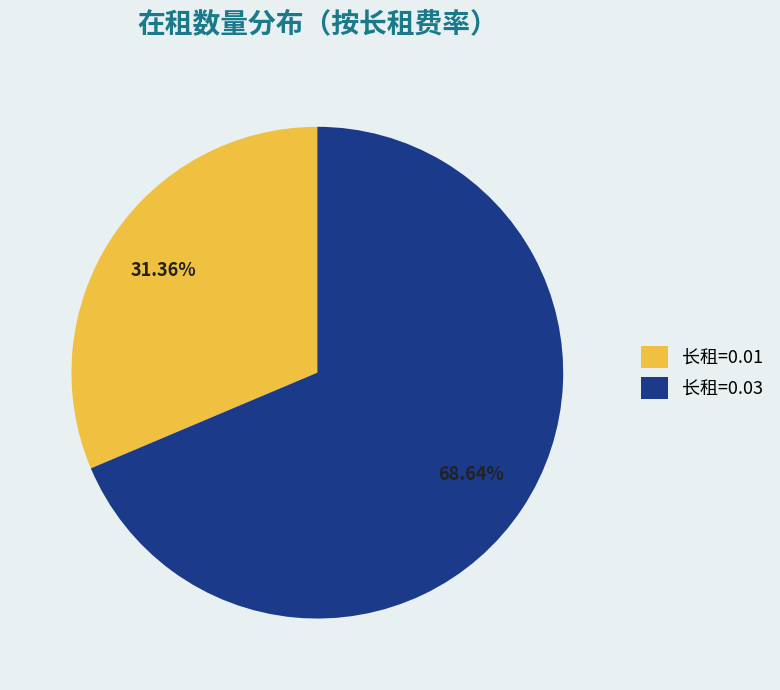

Is there any slice that represents more than half of the pie?

Yes